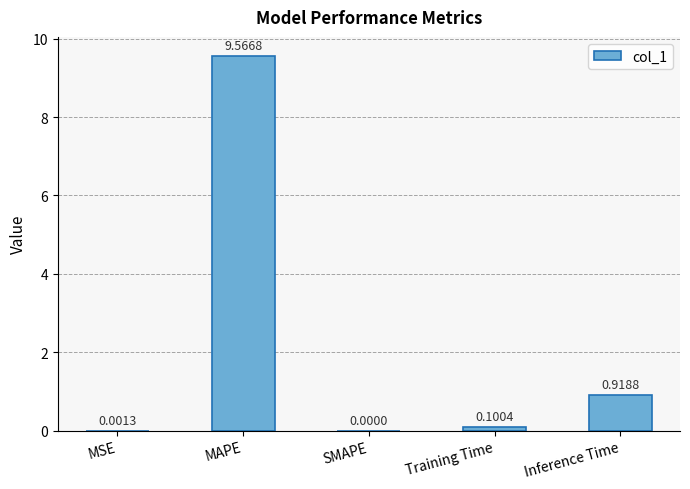

Between MSE and MAPE, which is larger?

MAPE